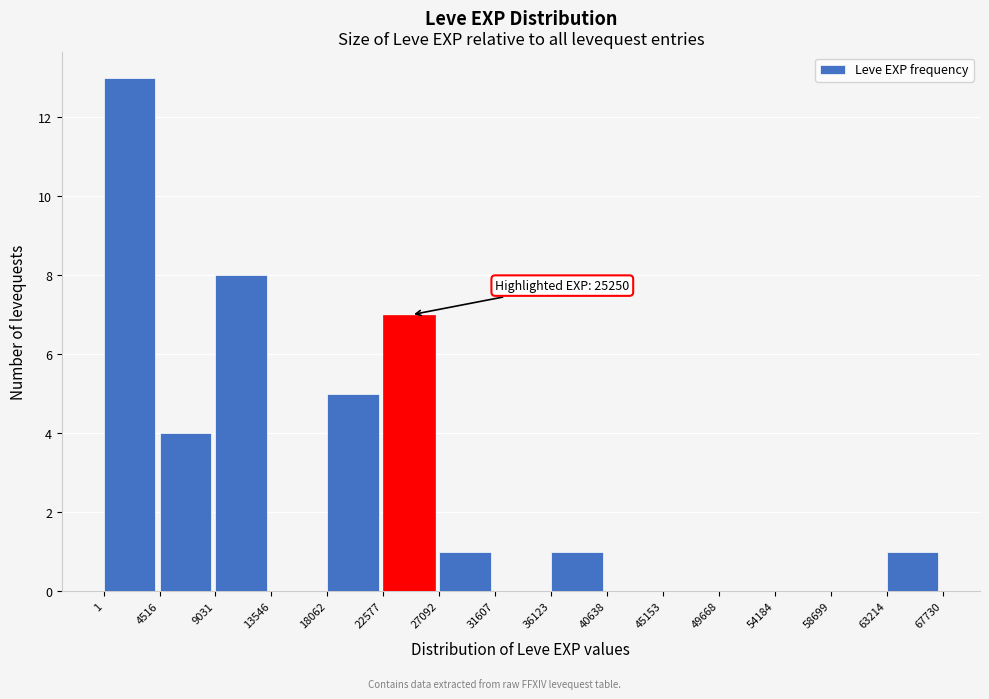

Which range on the x-axis has the tallest bar?

1 to 4516